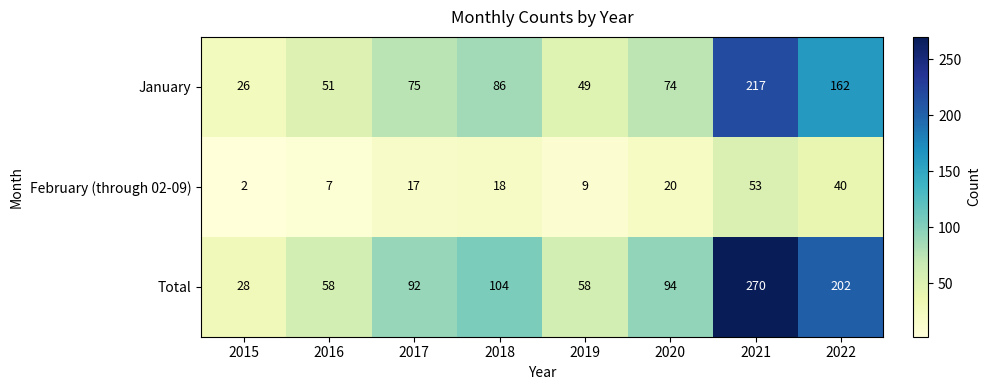

At which category is the sum across all series the highest?

2021